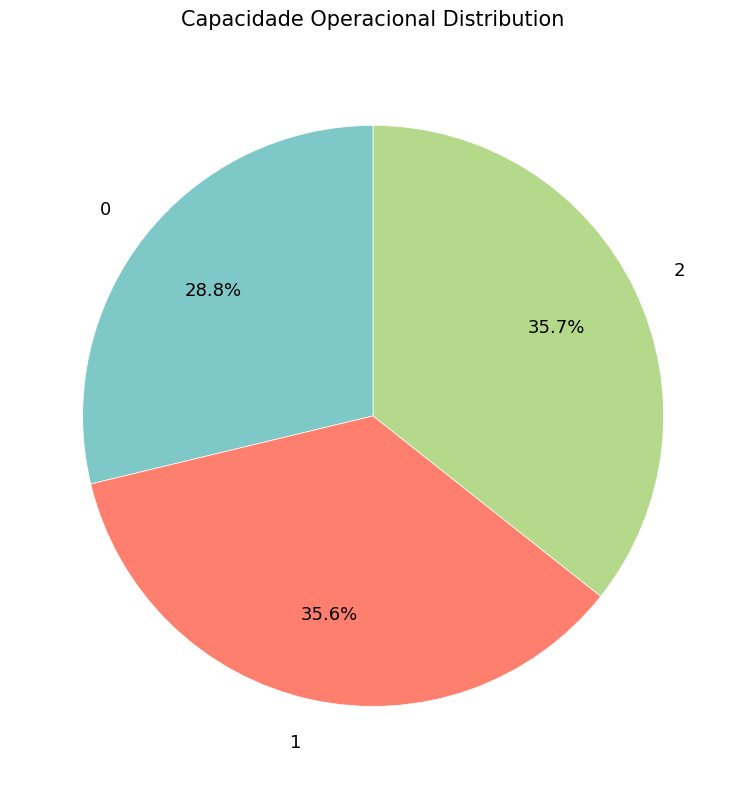

Is there a majority slice in this chart?

No